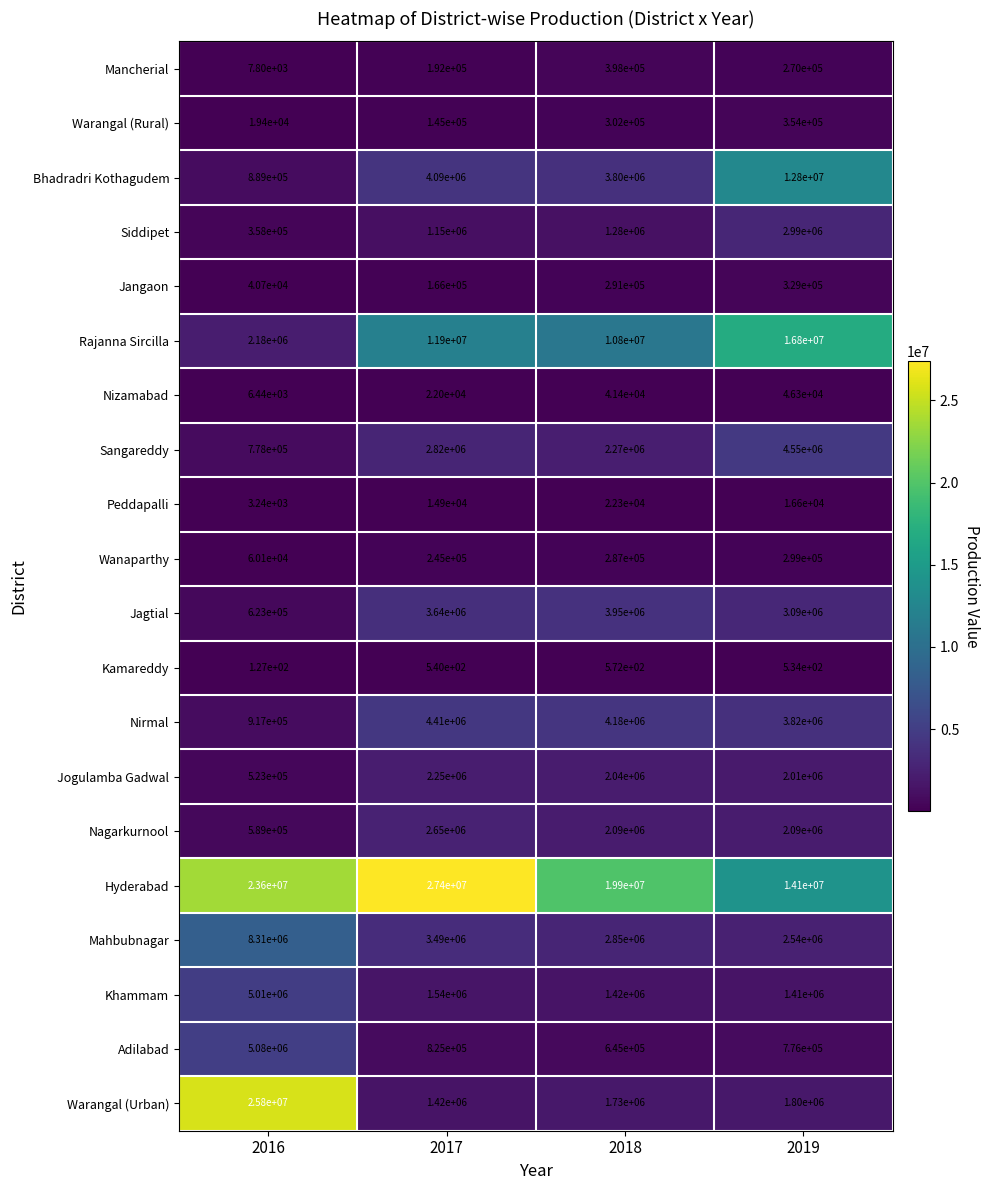

The Peddapalli series shows 10766 at 2019. True or false?

False